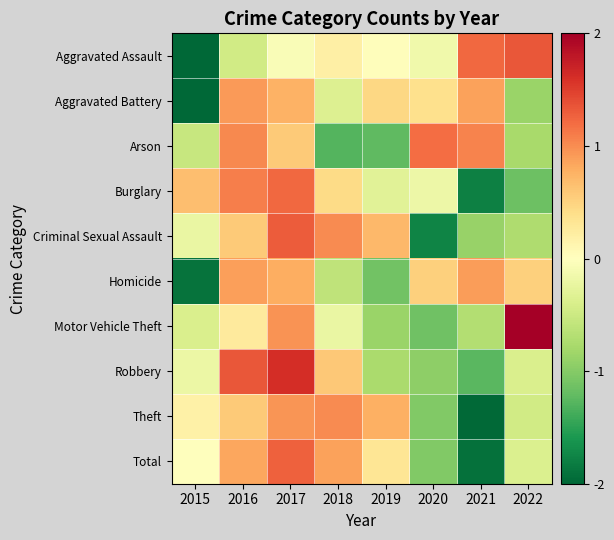

List the series in order of their peak value, lowest first.

Homicide, Aggravated Battery, Theft, Arson, Burglary, Total, Criminal Sexual Assault, Aggravated Assault, Robbery, Motor Vehicle Theft